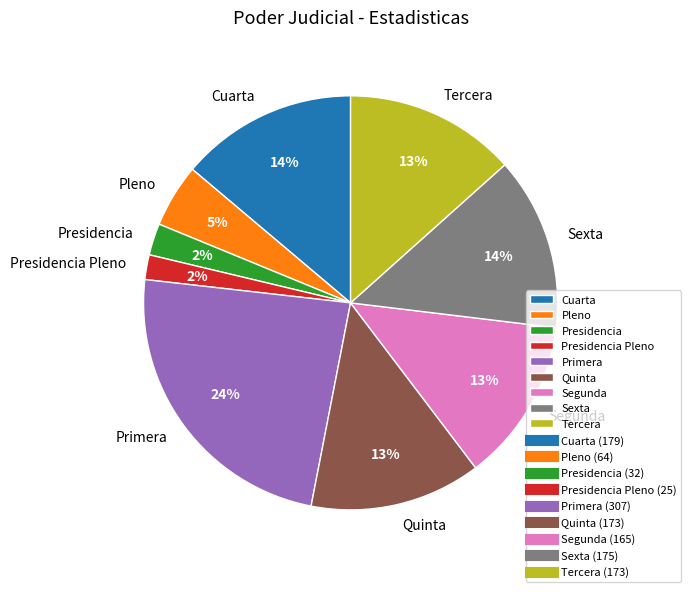

Which slice is the largest?

Primera